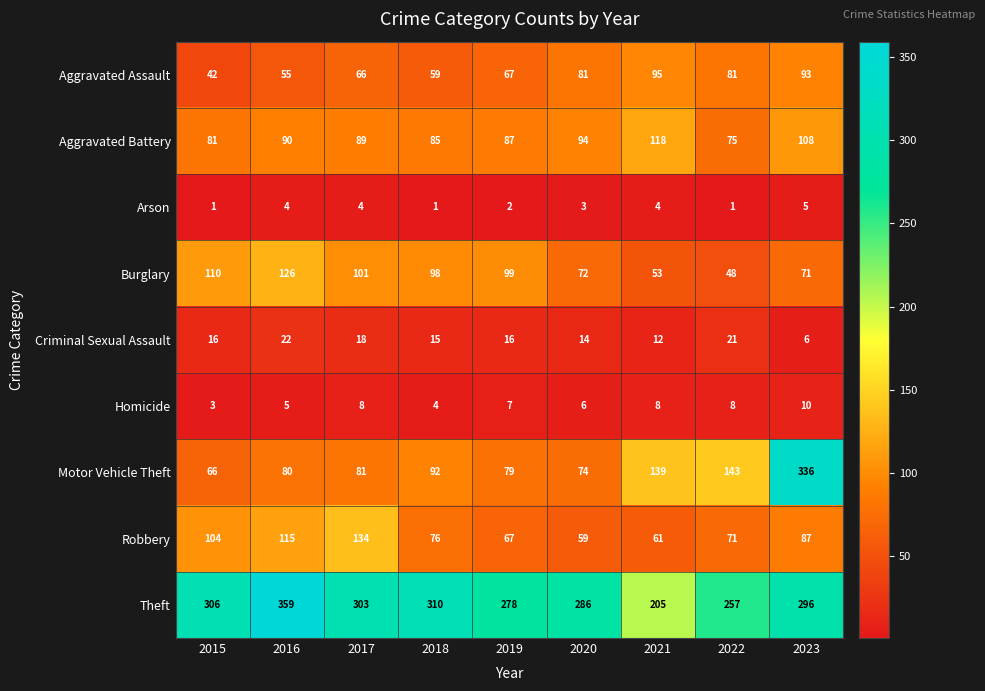

What is the greatest value displayed?

359